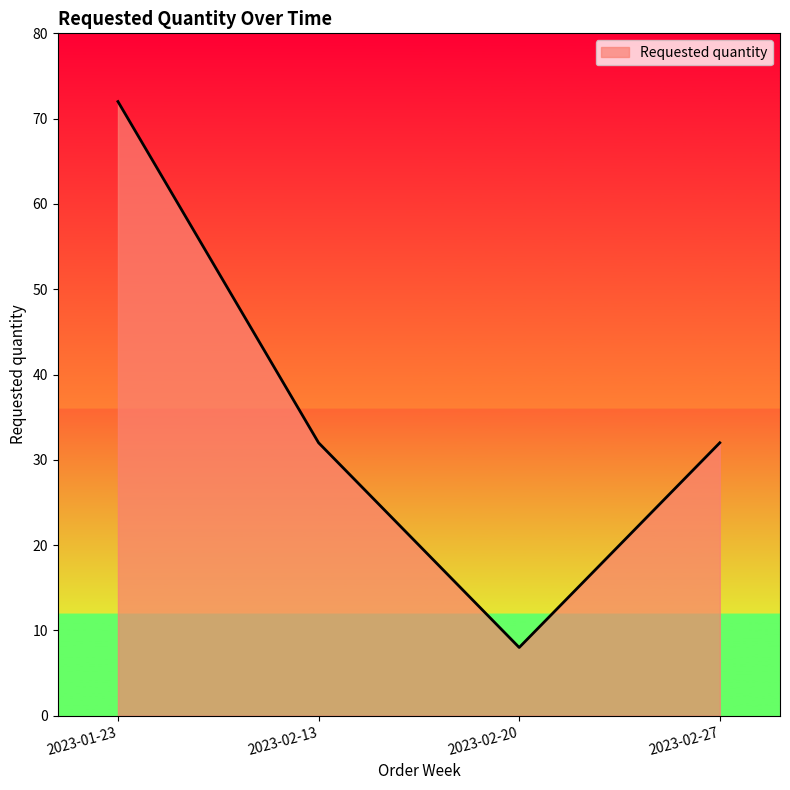

Where does the data first go above 32?

2023-01-23